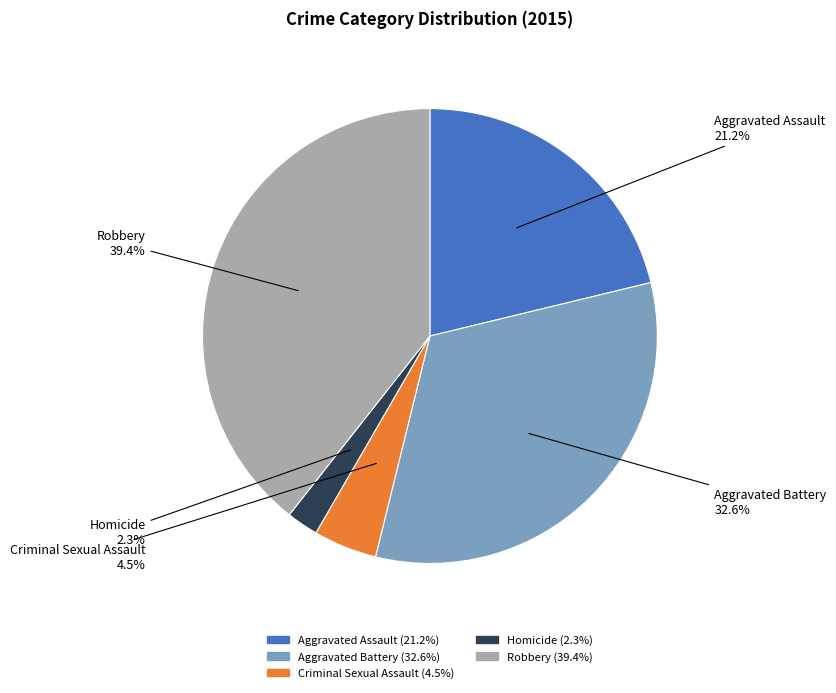

How much of the chart is everything except Homicide?

97.7%